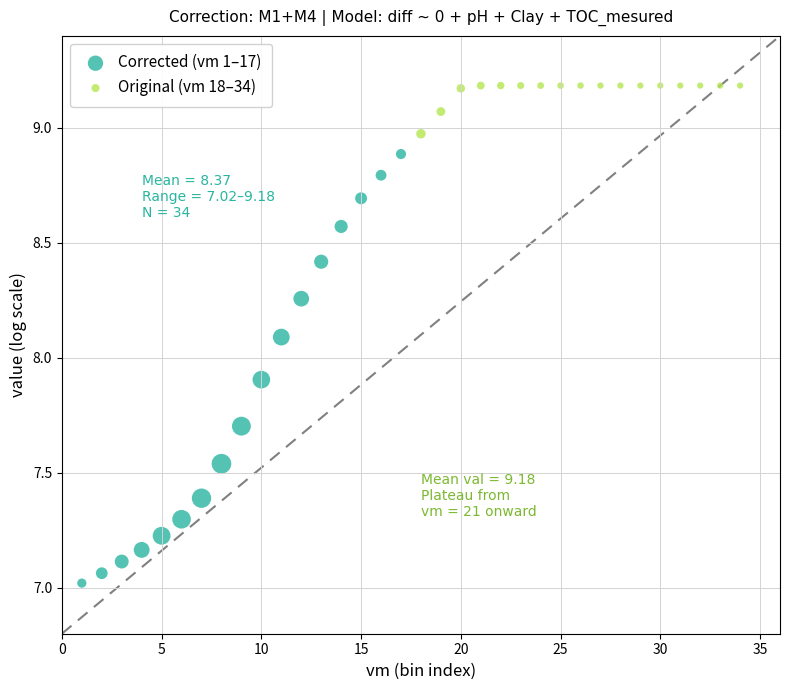

Which series reaches the minimum Y coordinate?

Corrected (vm 1–17)